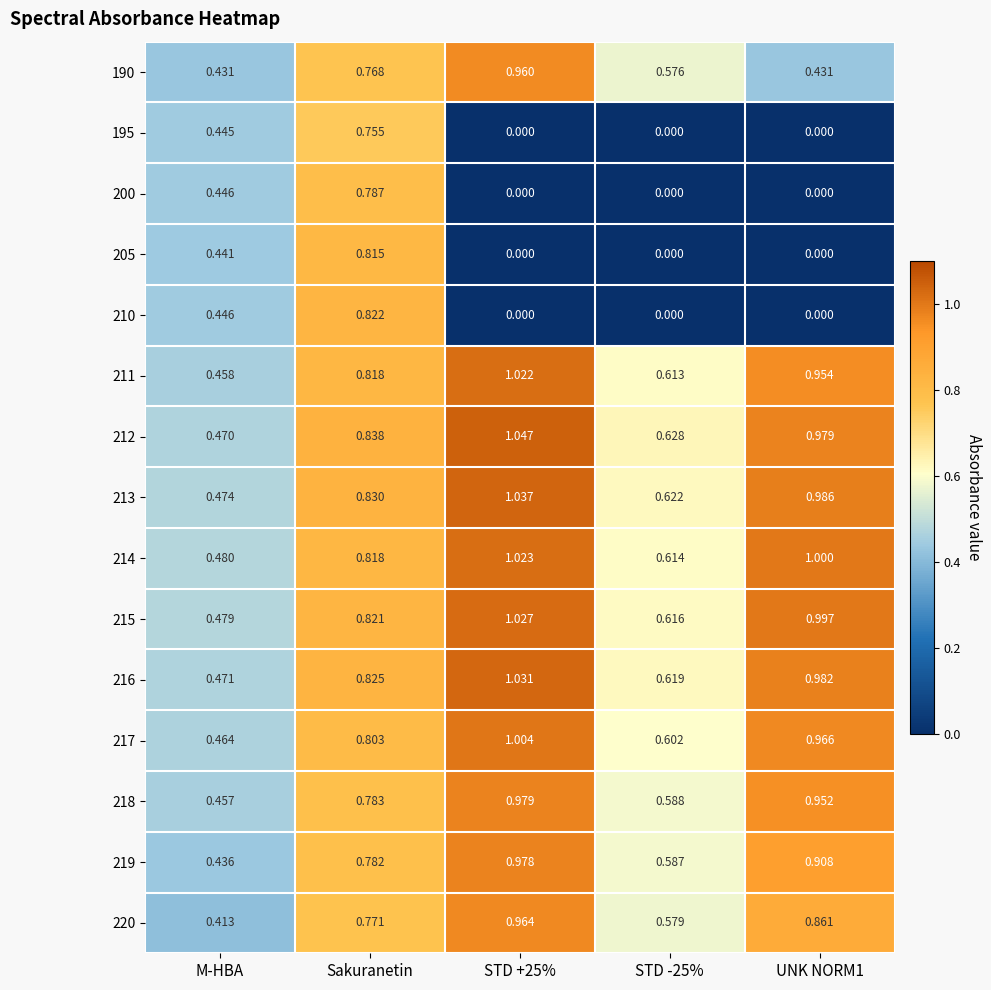

Which category has the highest value in the 195 series?

Sakuranetin